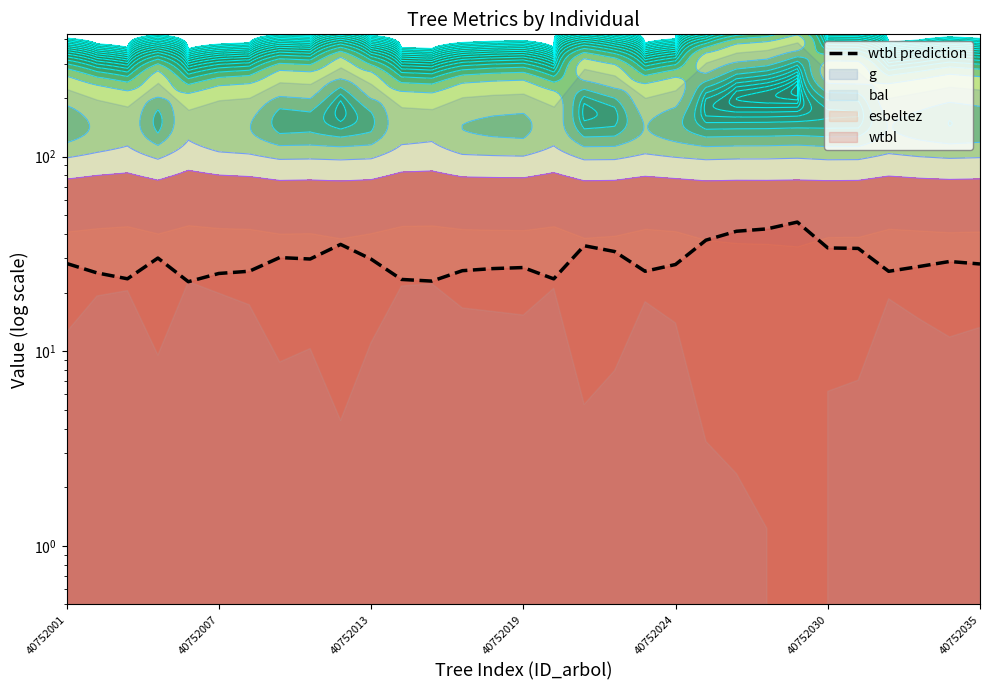

Which has a higher value, 27 or 22?

22